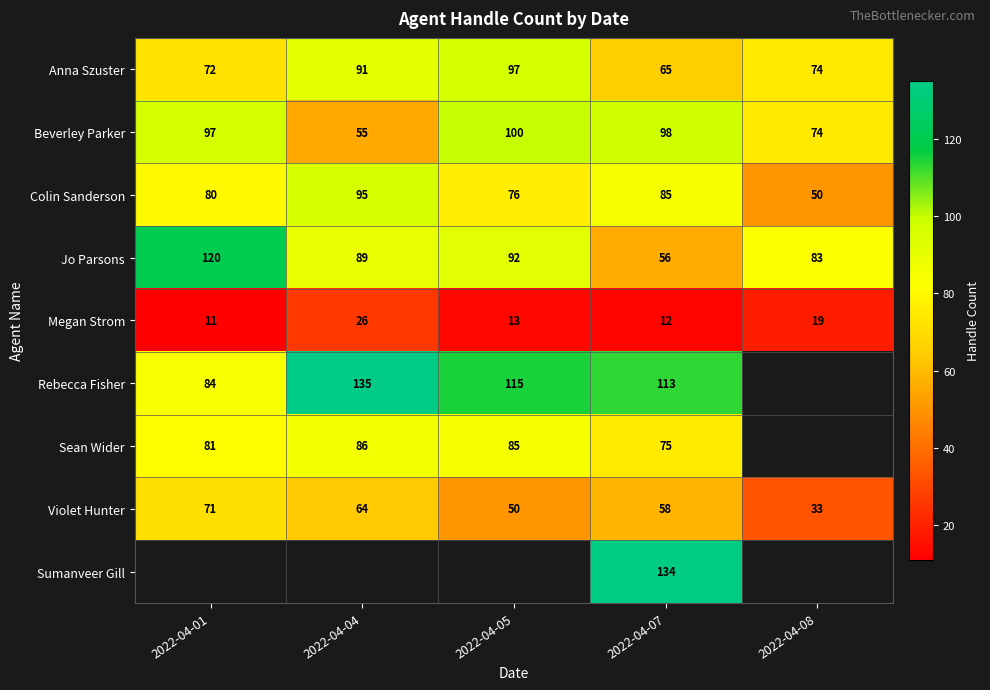

What is the maximum value for Jo Parsons?

120